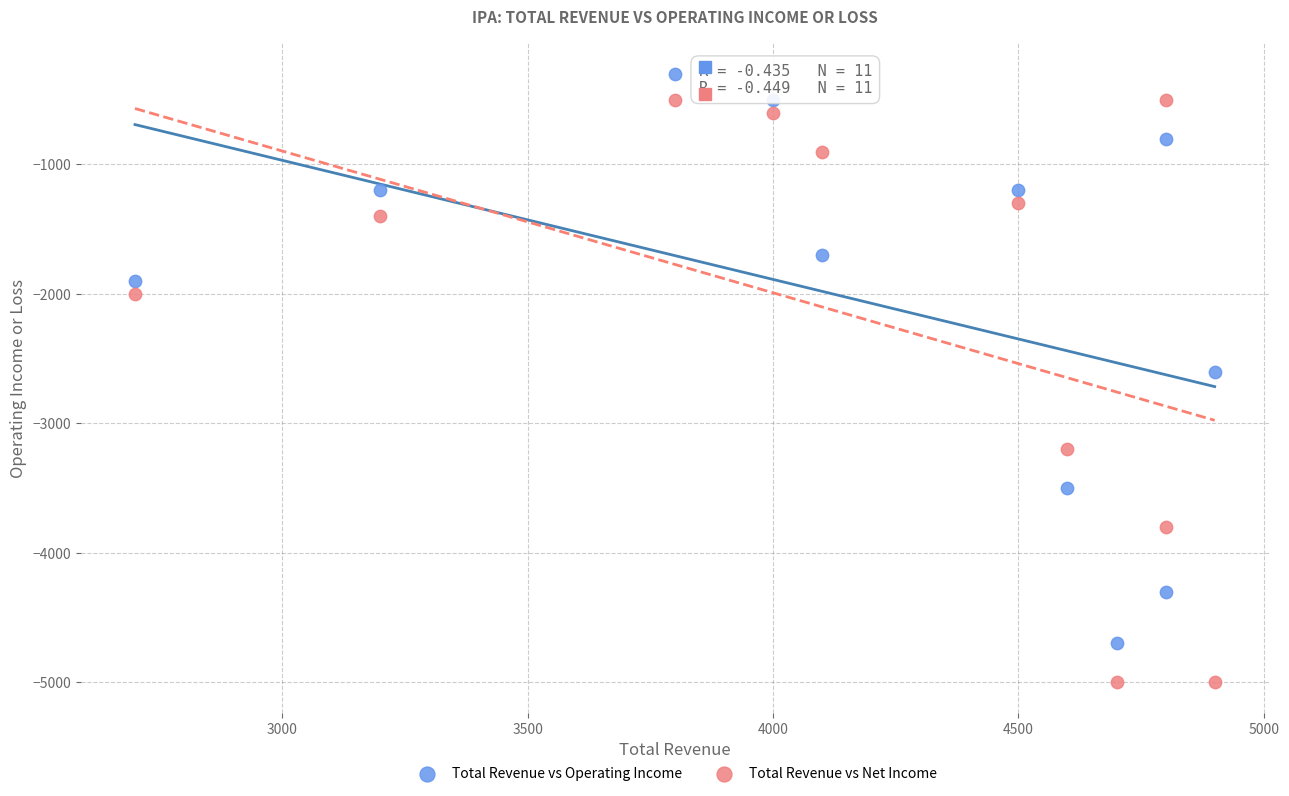

Across all data points, what is the range of X values (max minus min)?

2200